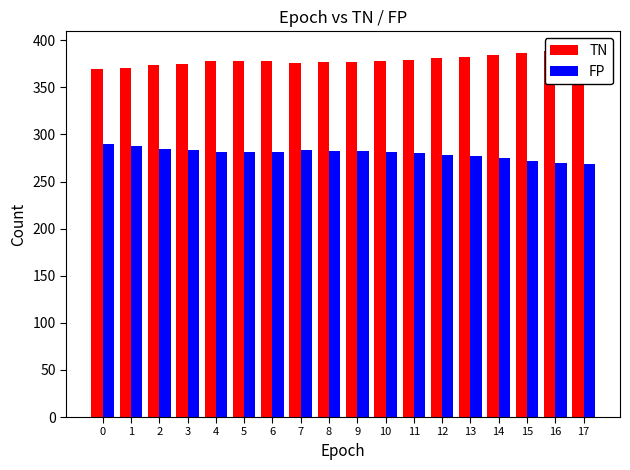

Which category has the lowest value across all series?

17